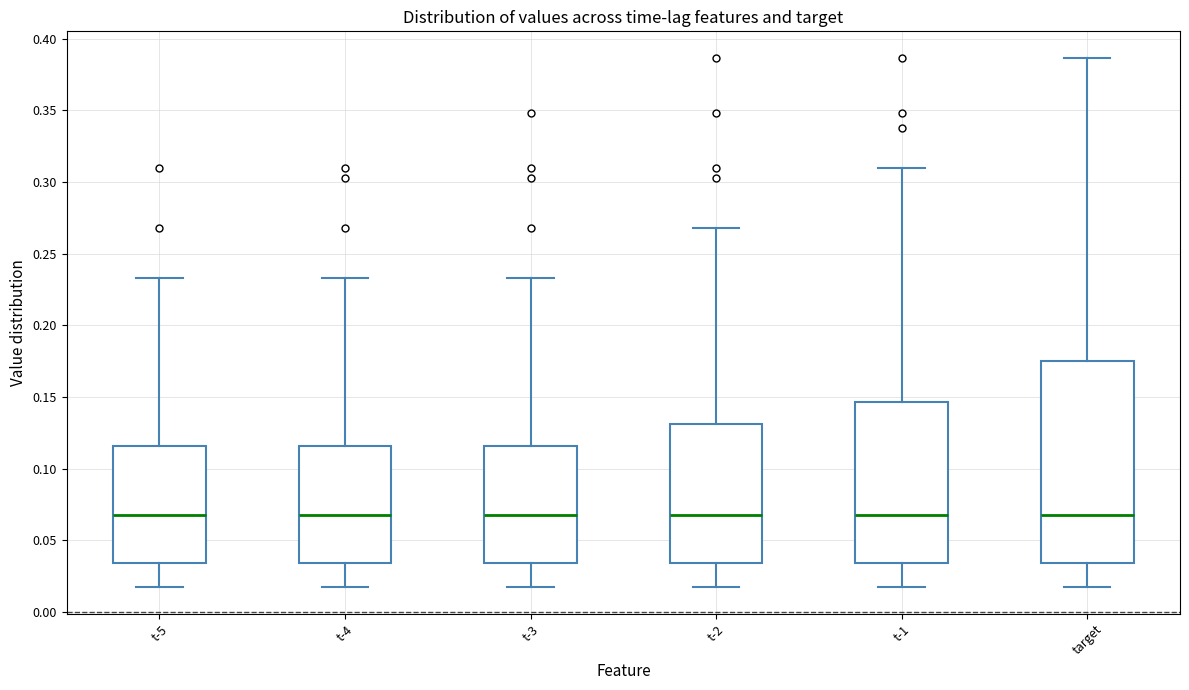

Where does the lower whisker of the box for t-5 end on the y-axis? The values are not printed on the chart, so give them approximately, as read against the axis.

0.015